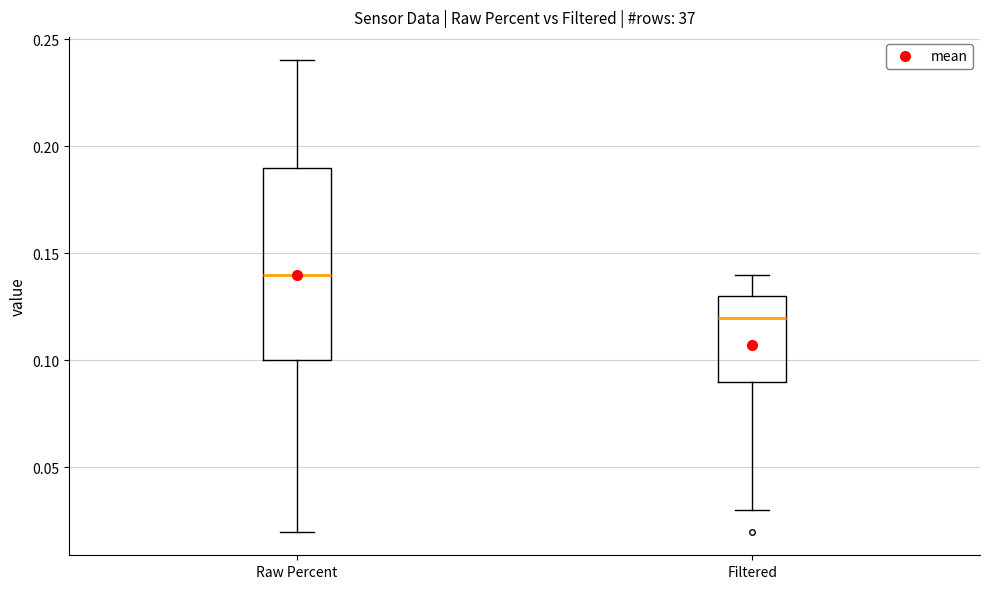

Reading left to right, read every box against the y-axis: the position of its median line, the range the box covers, and the ends of its whiskers. The values are not printed on the chart, so give them approximately, as read against the axis.

Raw Percent: median 0.14, box 0.10 to 0.19, whiskers 0.02 to 0.24
Filtered: median 0.12, box 0.09 to 0.13, whiskers 0.03 to 0.14